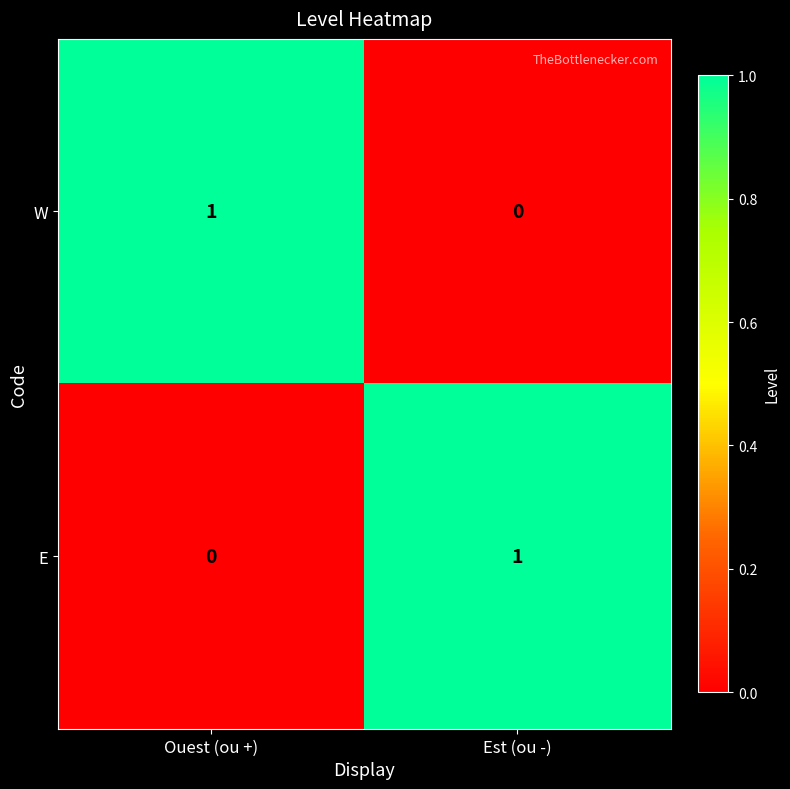

List the labels in order of W value, largest first.

Ouest (ou +), Est (ou -)